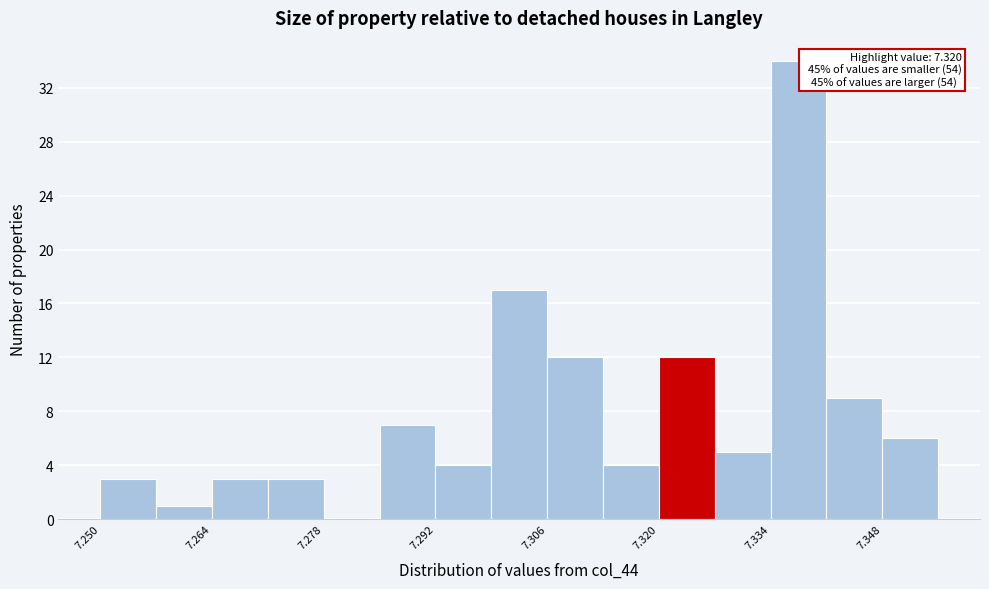

Read against the x-axis, roughly where is the centre of the tallest bar?

7.338